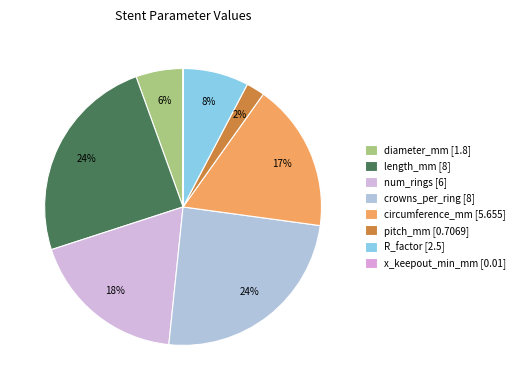

Which slice is the smallest?

x_keepout_min_mm